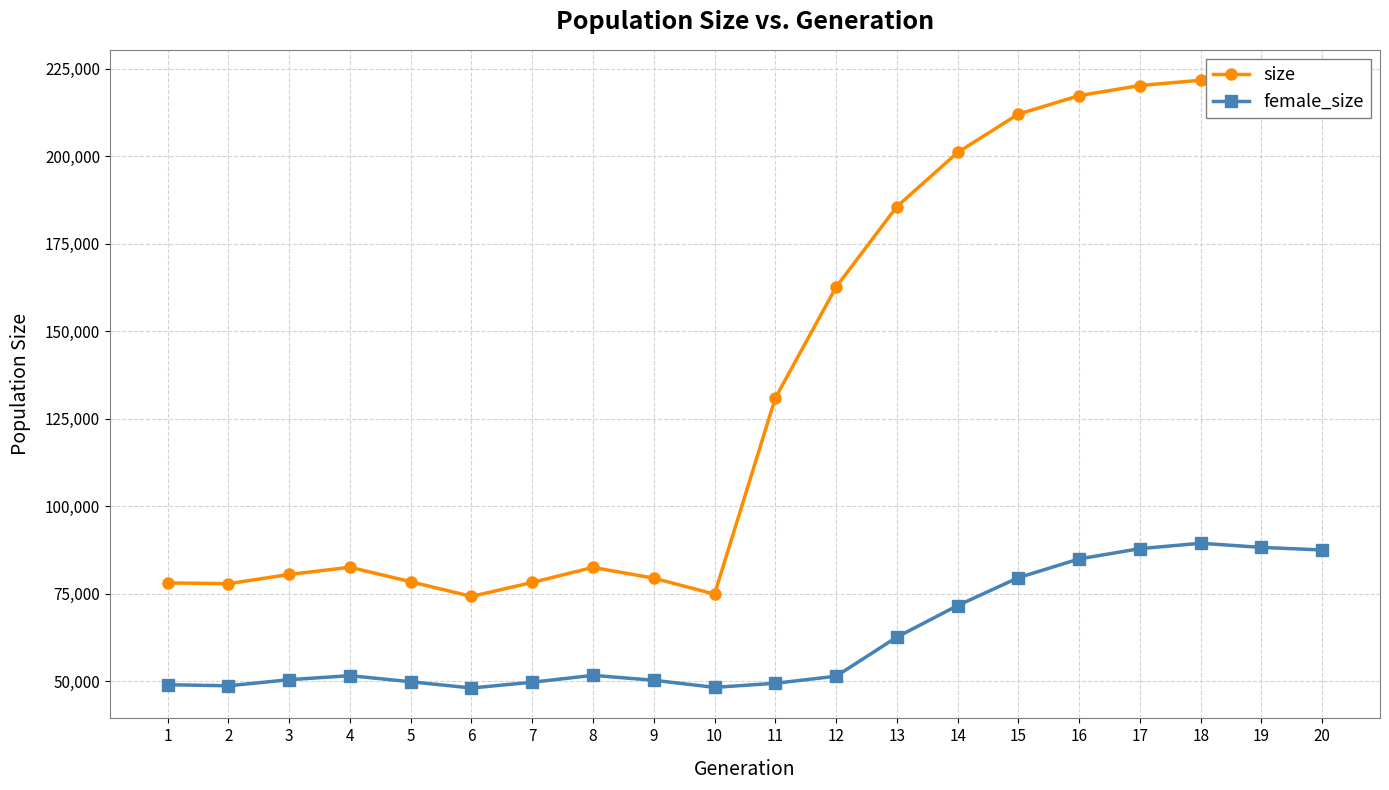

What is the sum of all female_size values?

1250700